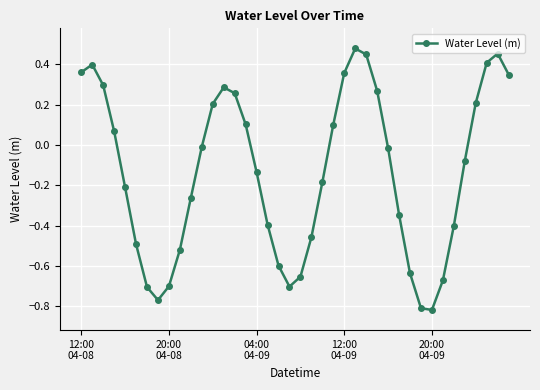

What is the sum of all values?

-5.5